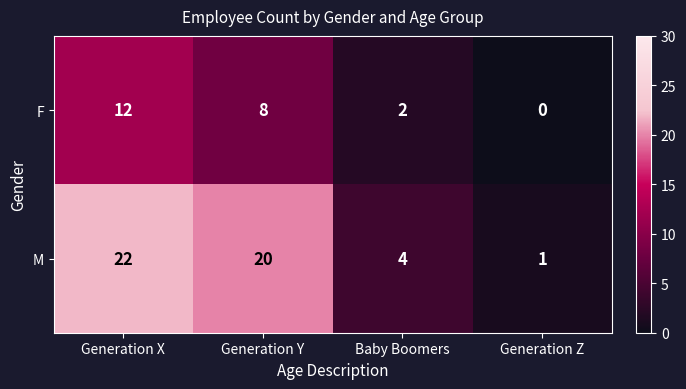

At which category does the chart reach its peak across all series?

Generation X